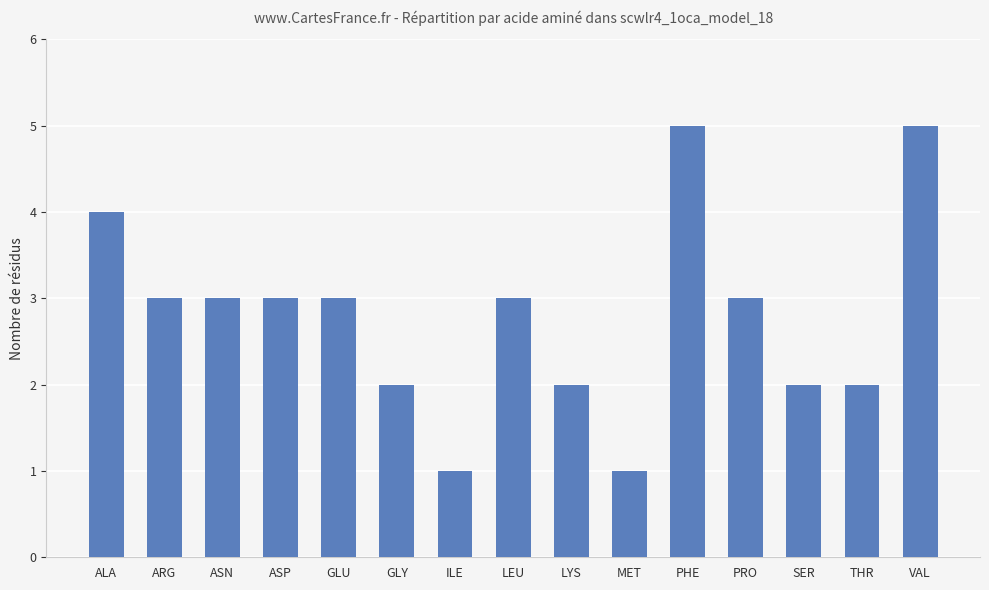

What is the maximum value shown in the chart?

5